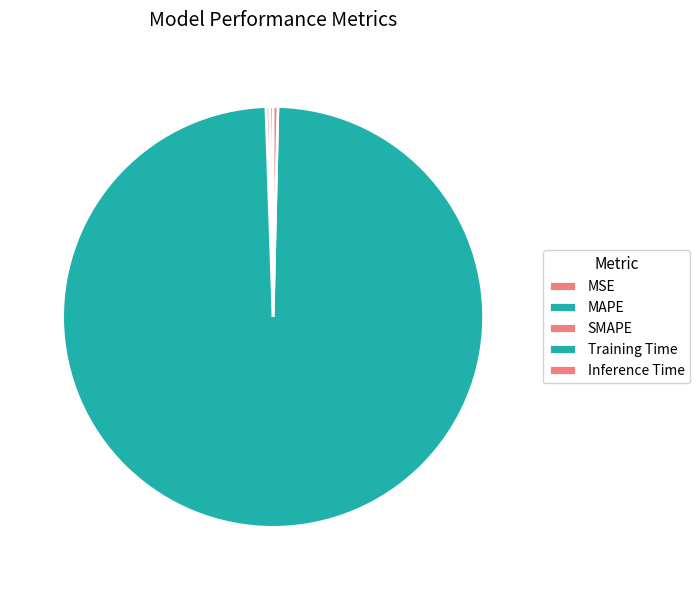

To the nearest percent, what portion does Training Time represent?

99%